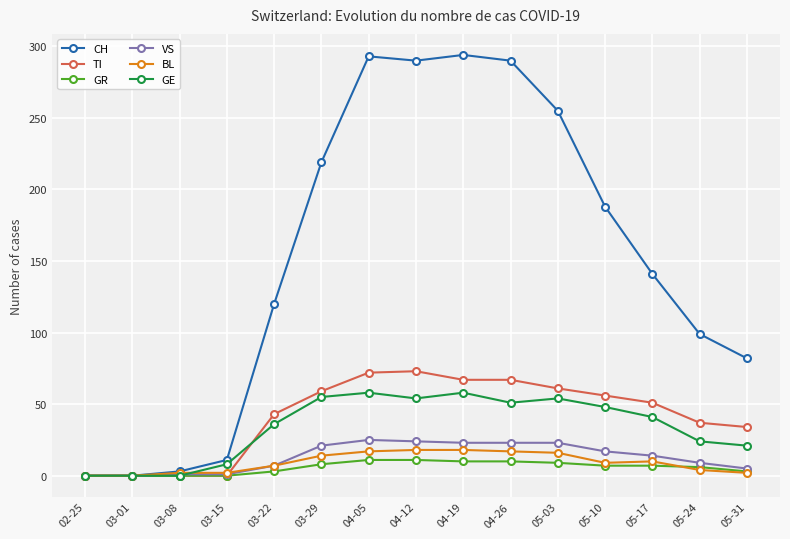

Which series ends up on top after the final intersection of GE and TI?

TI